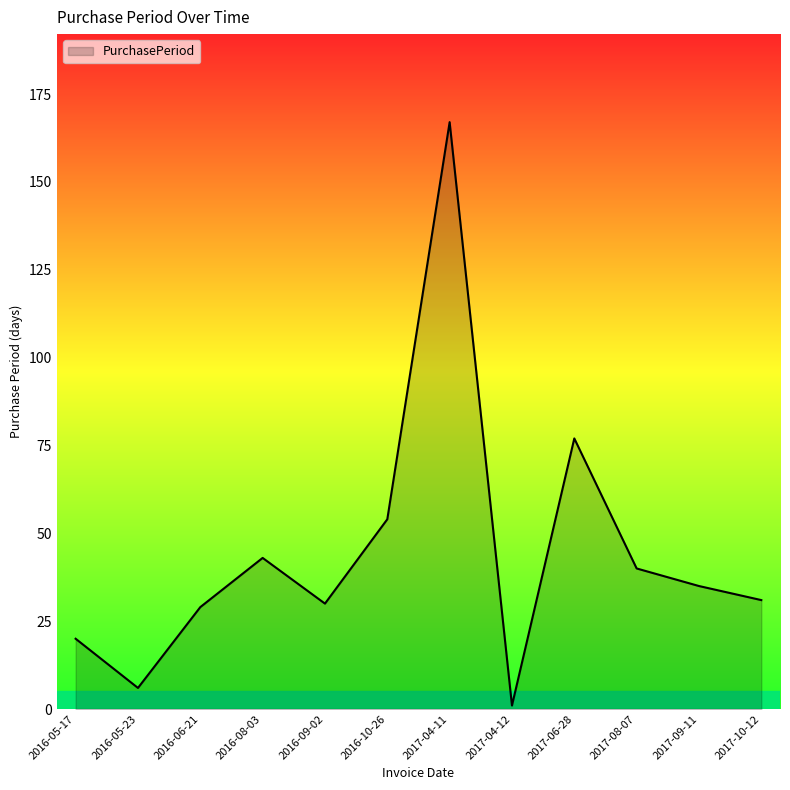

Which has a higher value, 2017-08-07 or 2016-05-17?

2017-08-07